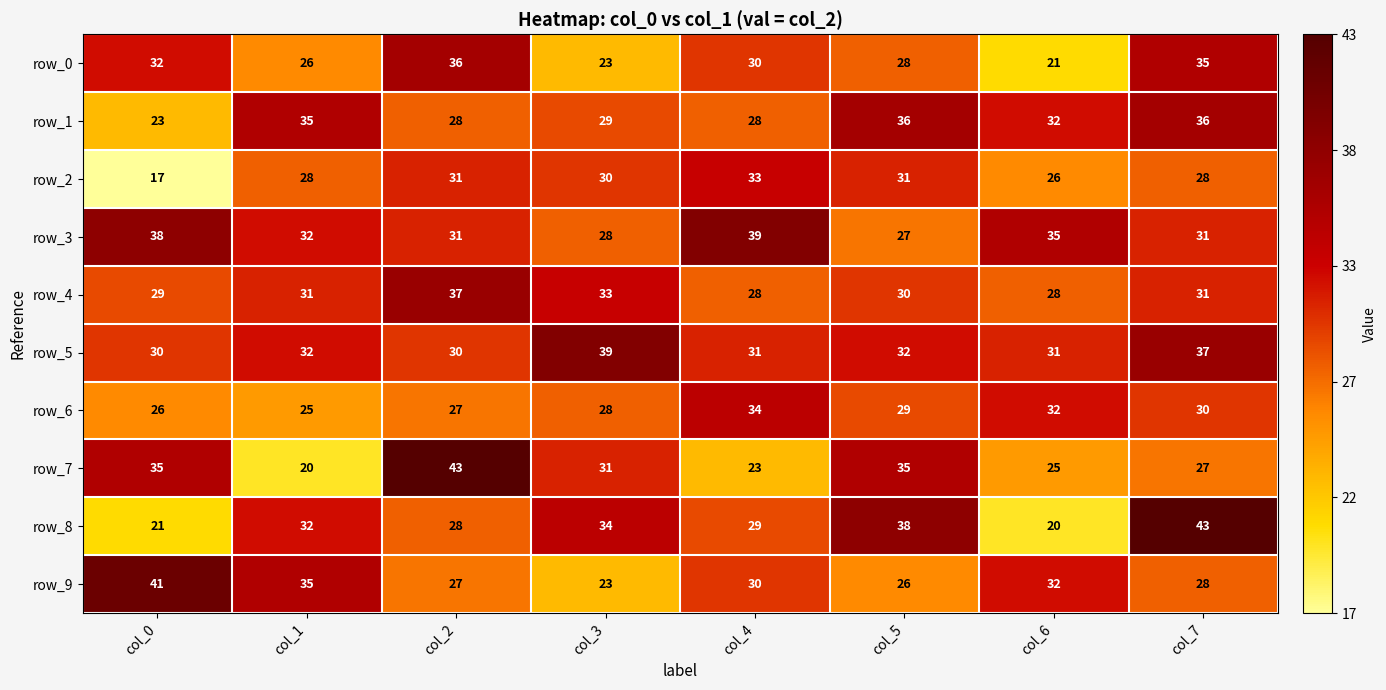

Reading left to right, what are all the values shown in this chart?

row_0: 32	26	36	23	30	28	21	35
row_1: 23	35	28	29	28	36	32	36
row_2: 17	28	31	30	33	31	26	28
row_3: 38	32	31	28	39	27	35	31
row_4: 29	31	37	33	28	30	28	31
row_5: 30	32	30	39	31	32	31	37
row_6: 26	25	27	28	34	29	32	30
row_7: 35	20	43	31	23	35	25	27
row_8: 21	32	28	34	29	38	20	43
row_9: 41	35	27	23	30	26	32	28